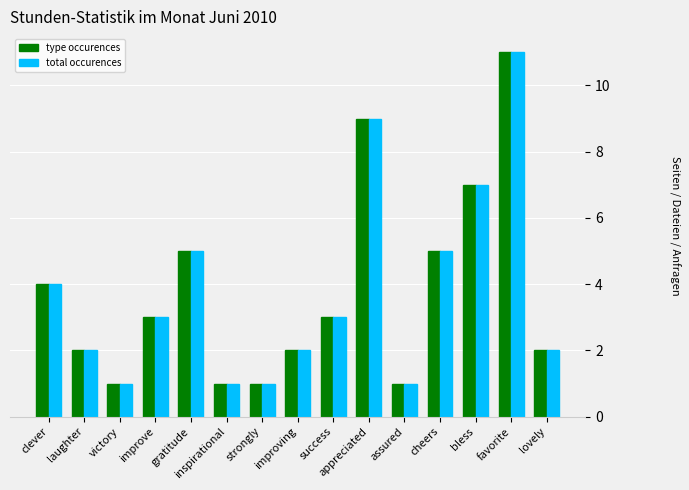

What is the difference between the maximum and second lowest values in the type occurences series?

10